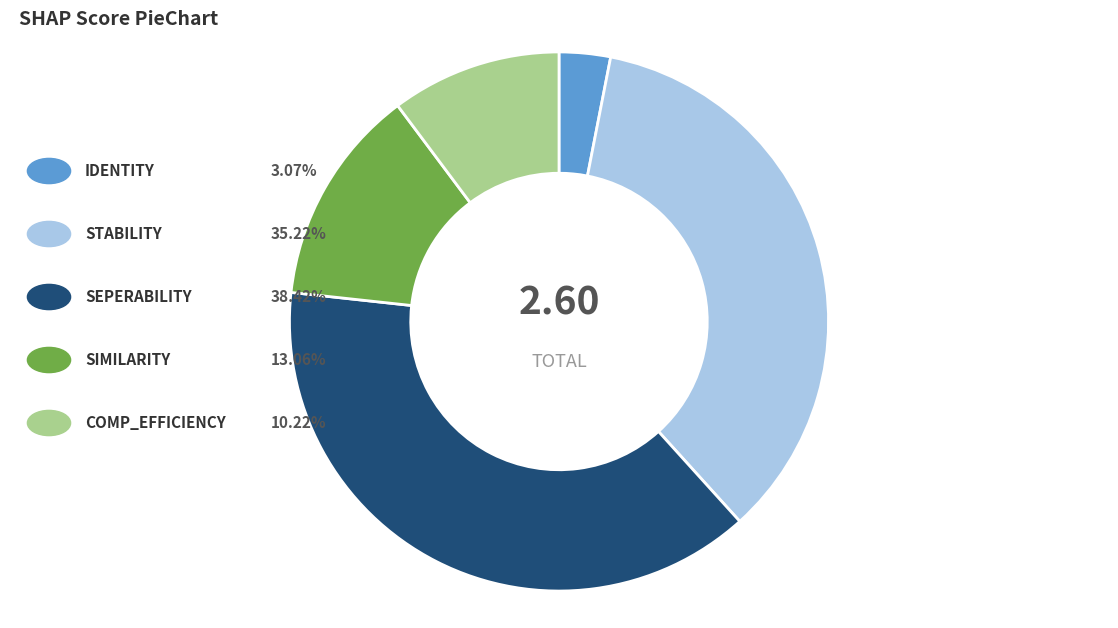

Does any single category account for the majority?

No